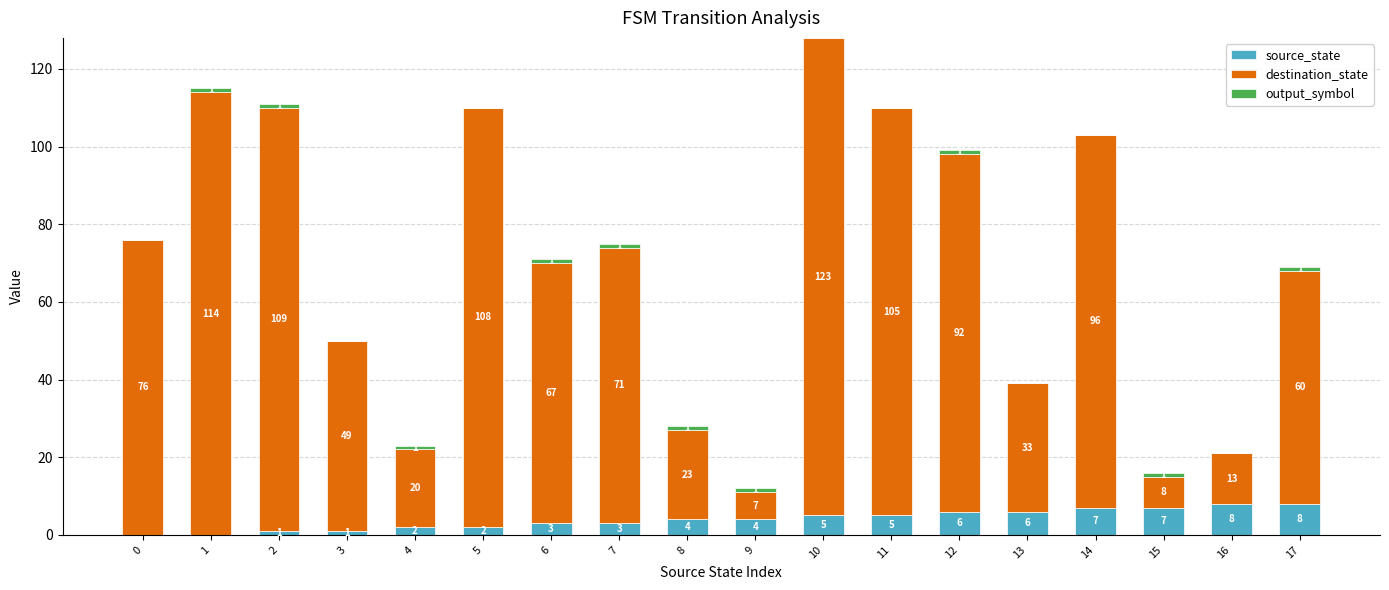

What is the sum of all source_state values?

72